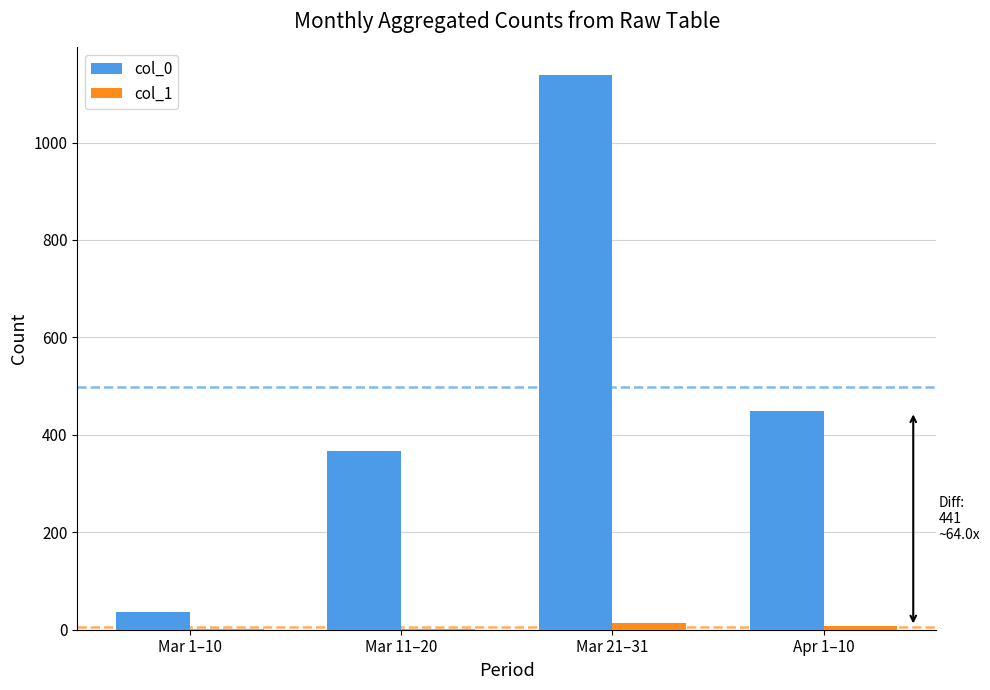

How many series are shown in this chart?

2